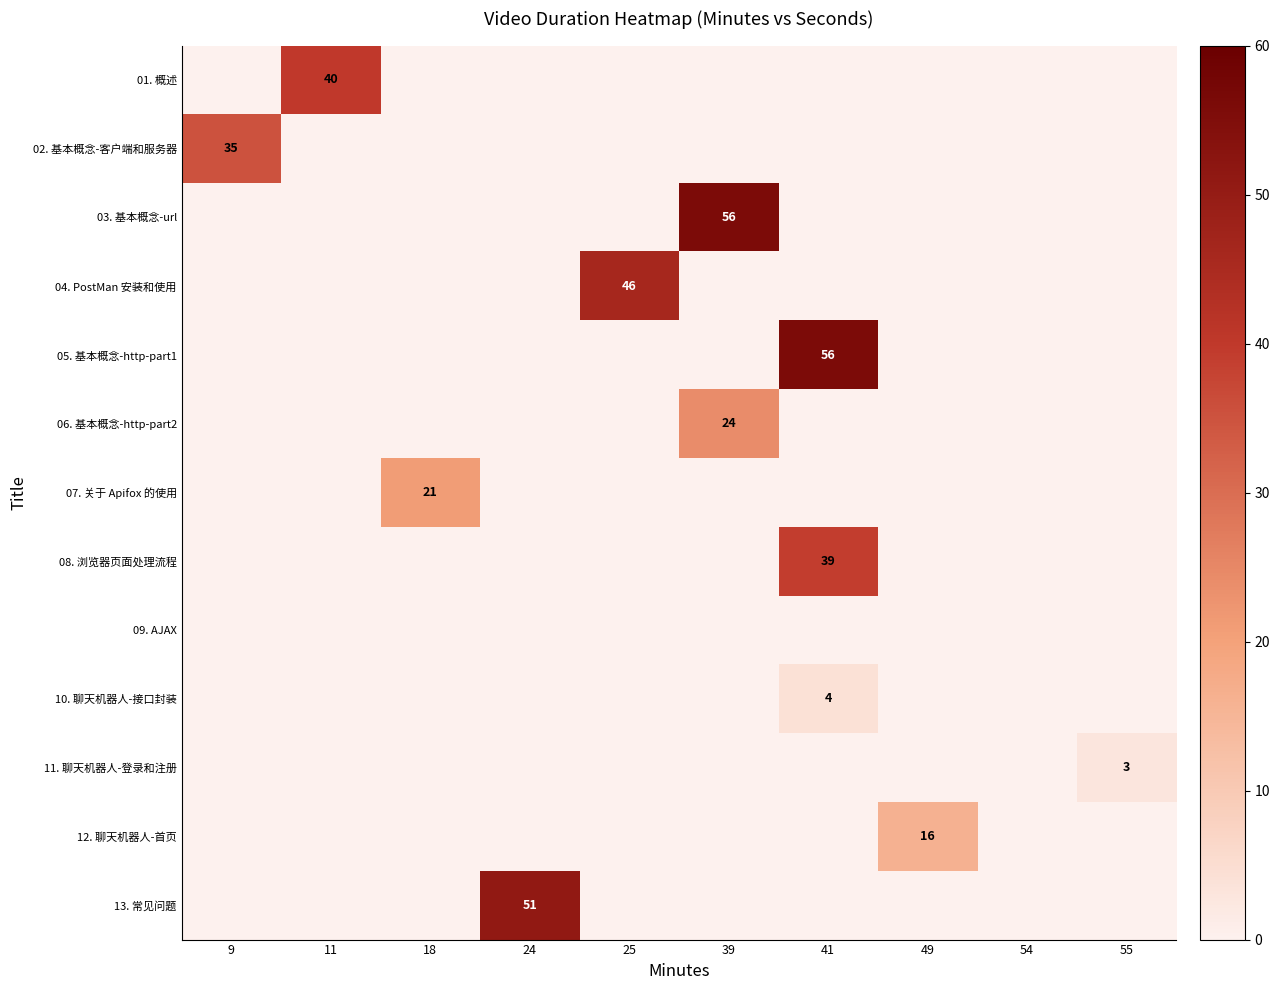

The value of row_10 at 41 is 1. True or false?

False